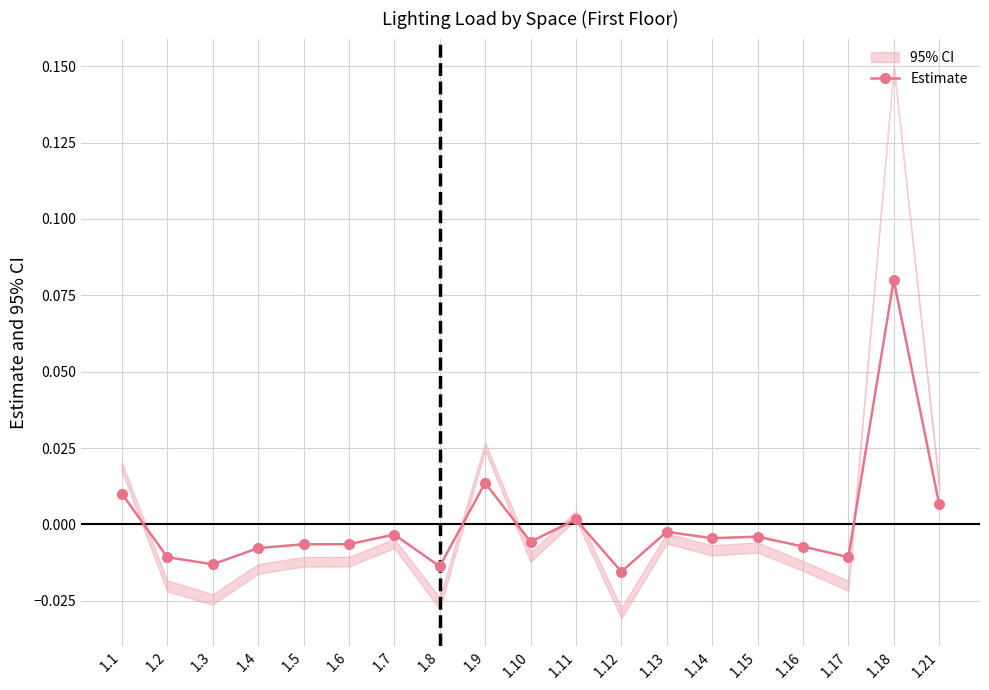

How many values are below zero?

14